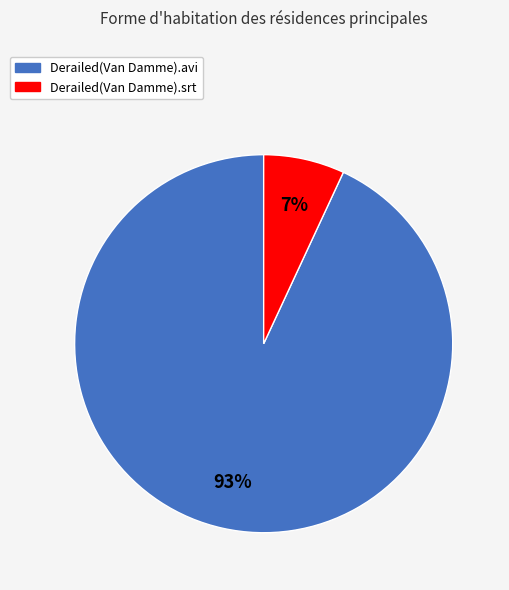

What is the largest slice in the pie chart?

Derailed(Van Damme).avi